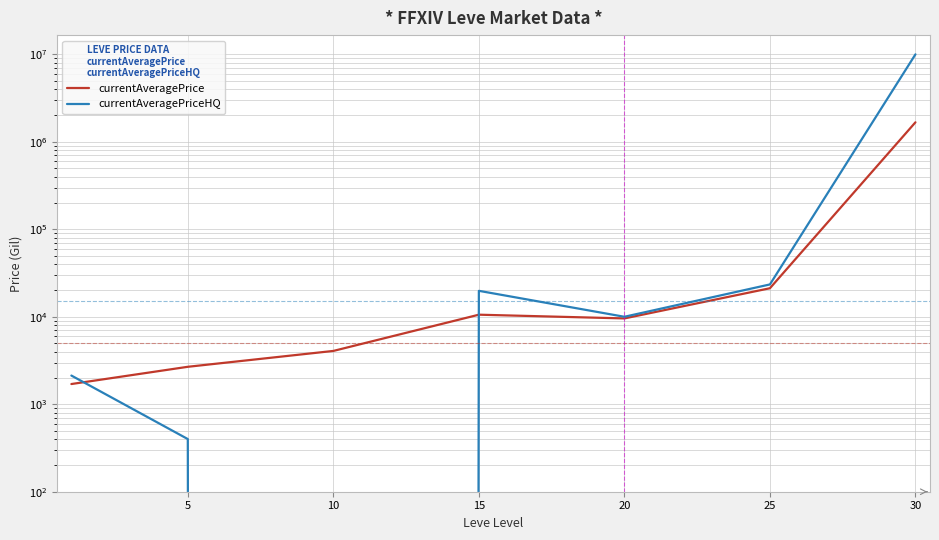

True or false: currentAveragePrice has a value of 1671813.1 at 30.

True